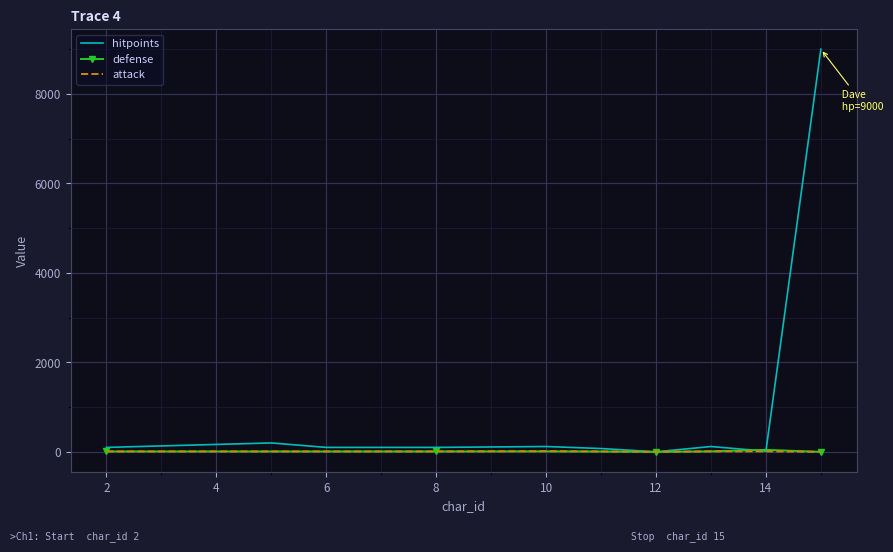

Which series has the largest range (max minus min)?

hitpoints